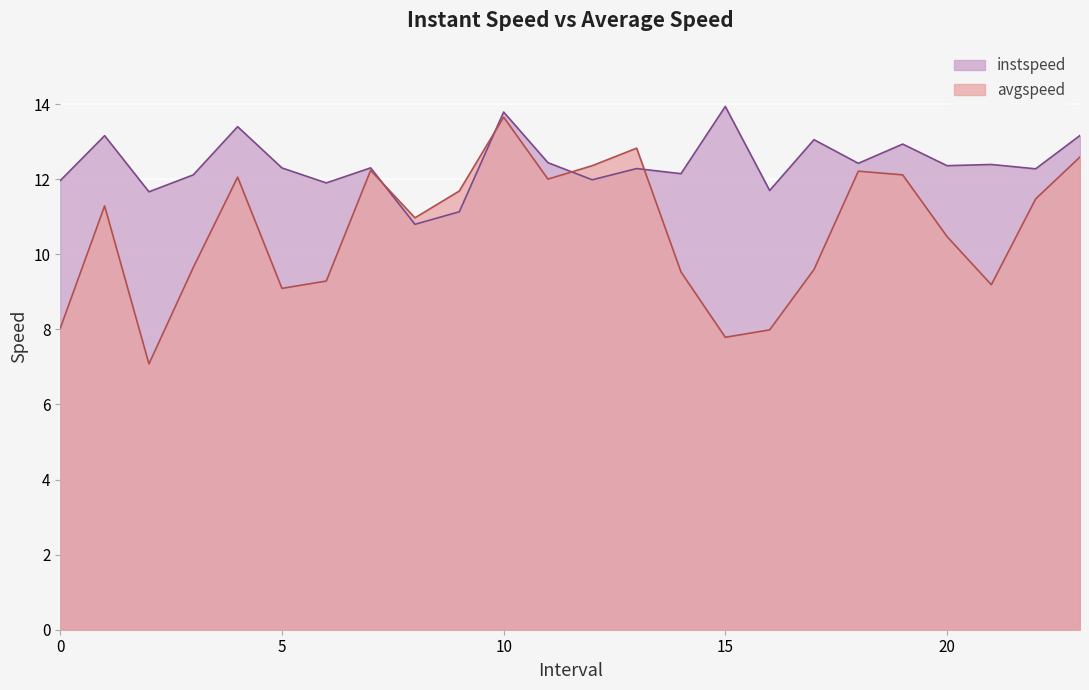

Which series changed the most between 7.0 and 8.0?

instspeed